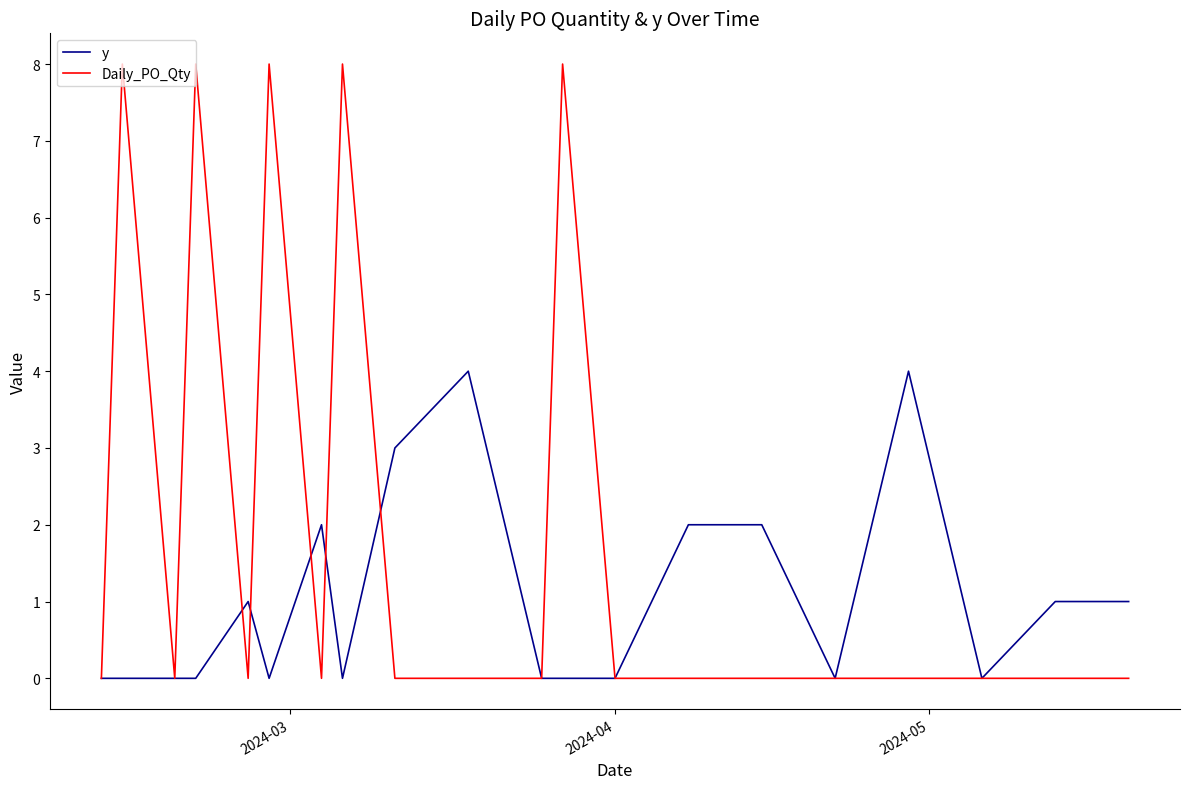

What is the average value of the Daily_PO_Qty series?

2